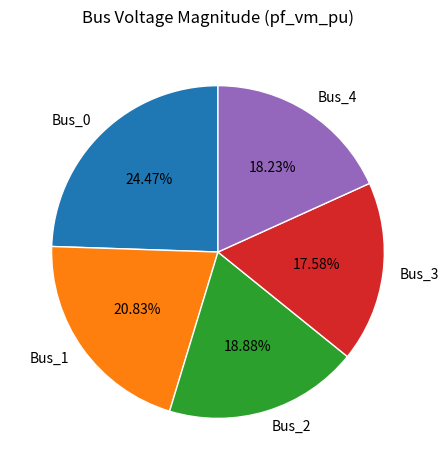

To the nearest percent, what is the difference between the largest and smallest slice percentages?

7%